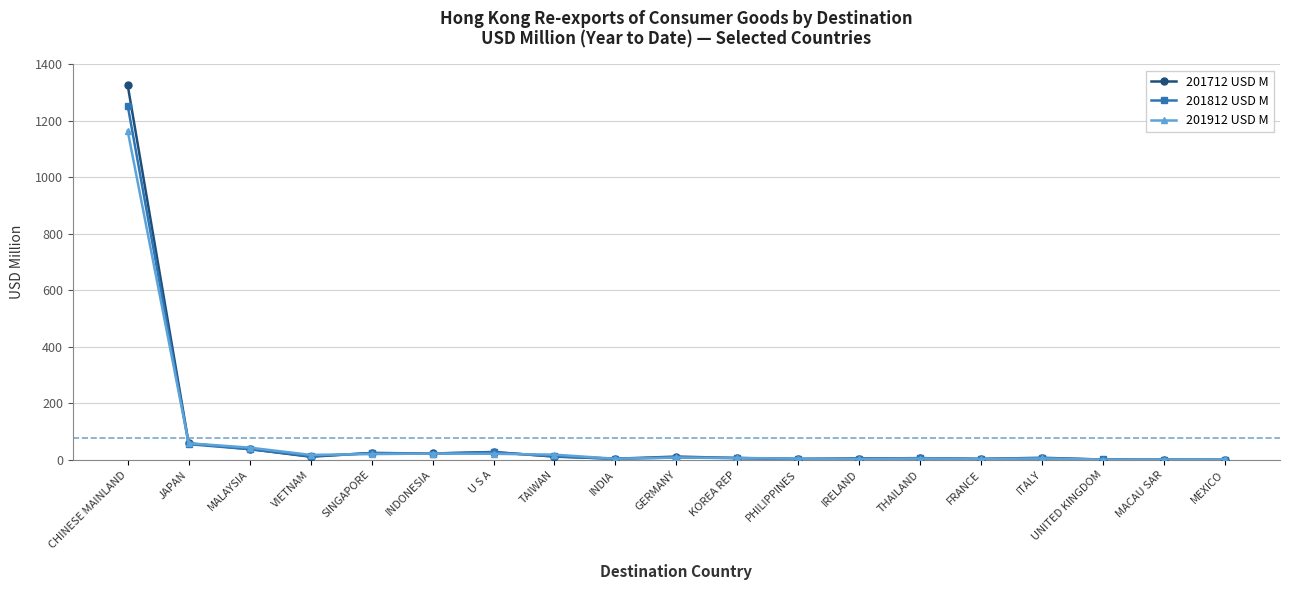

Count the number of data series in this chart.

3